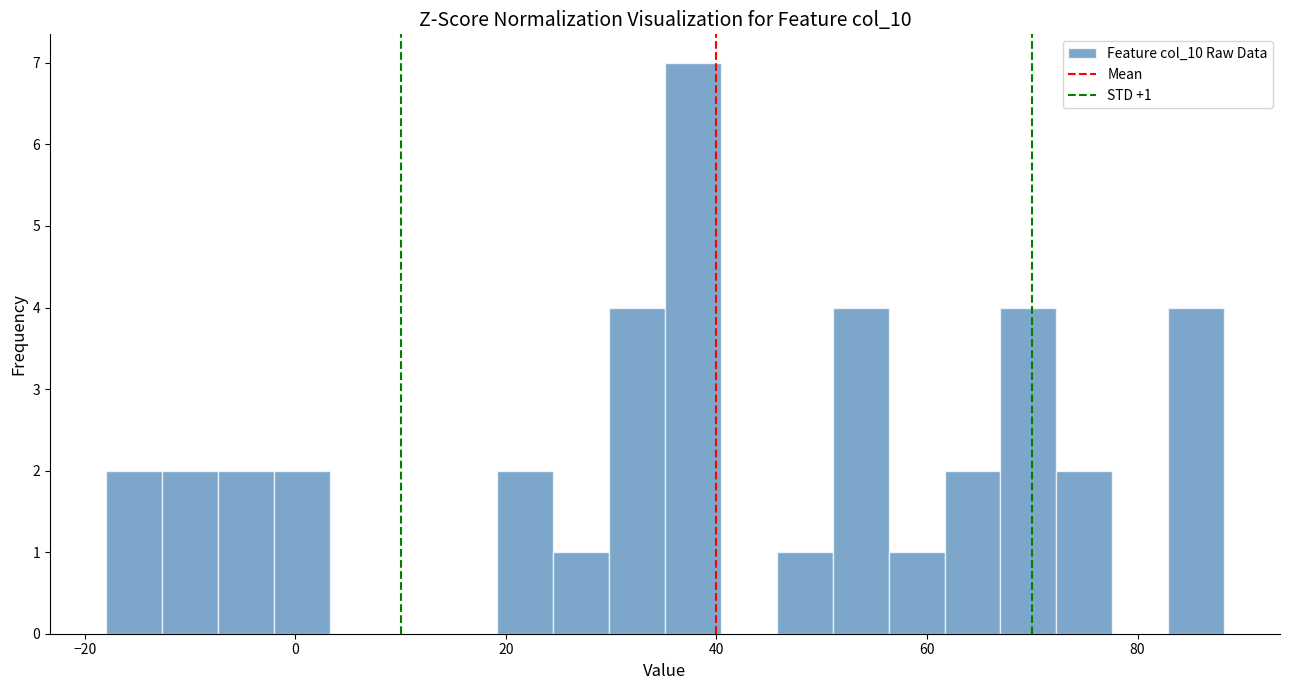

Around what value on the x-axis is the tallest bar? Give the approximate position of its centre, as read against the axis.

38